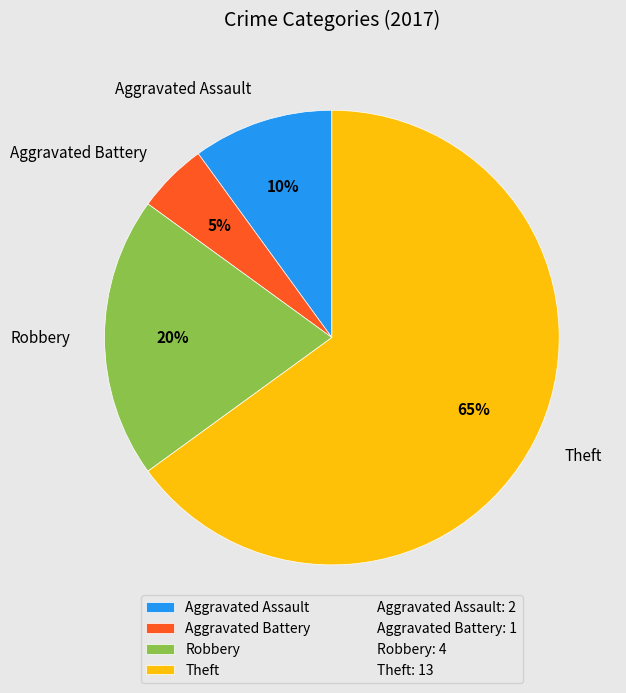

Rank the categories by value from lowest to highest.

Aggravated Battery, Aggravated Assault, Robbery, Theft